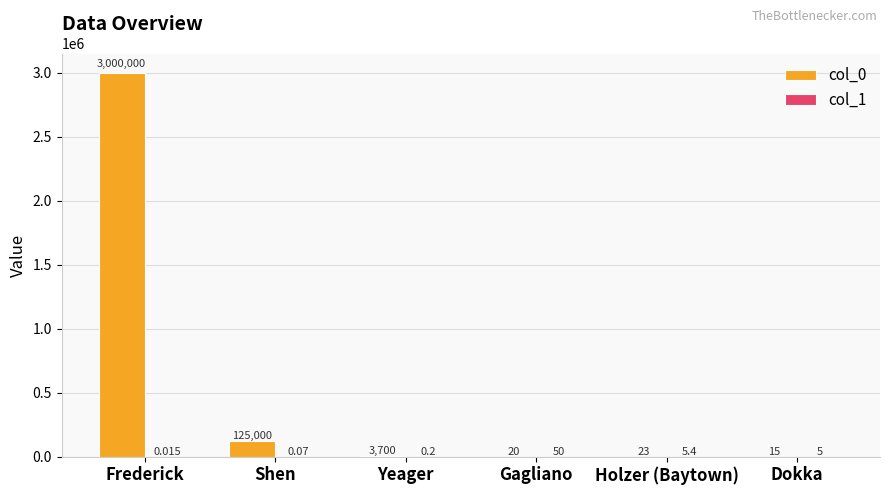

At which label does col_0 reach its peak?

Frederick